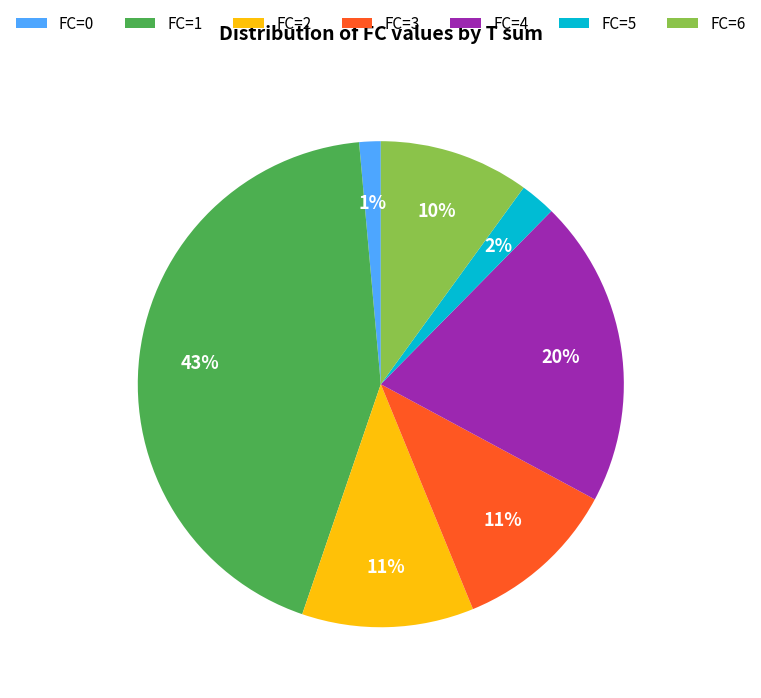

How many segments does this pie chart have?

7